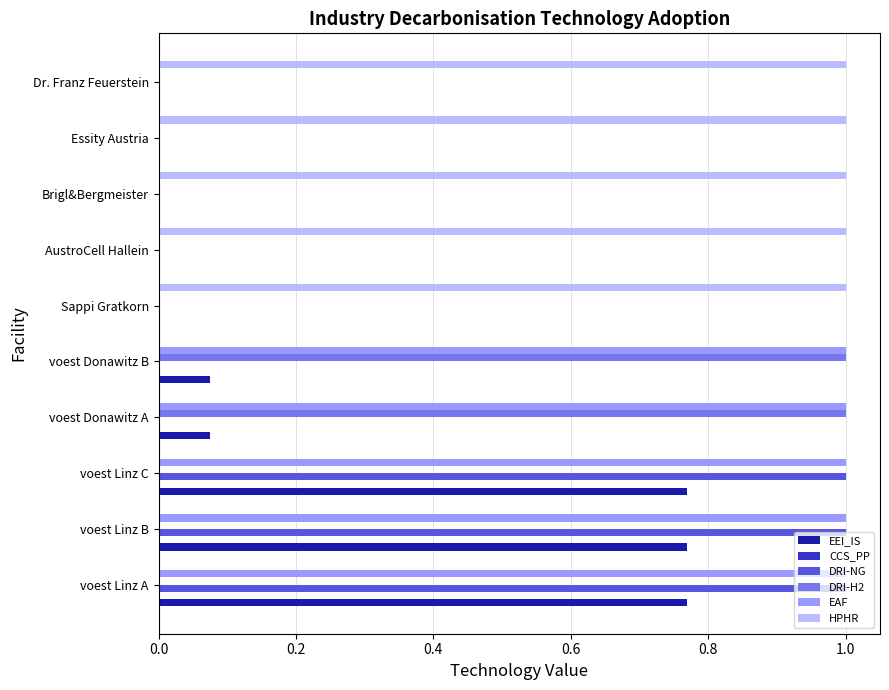

What is the sum of all EEI_IS values?

2.5